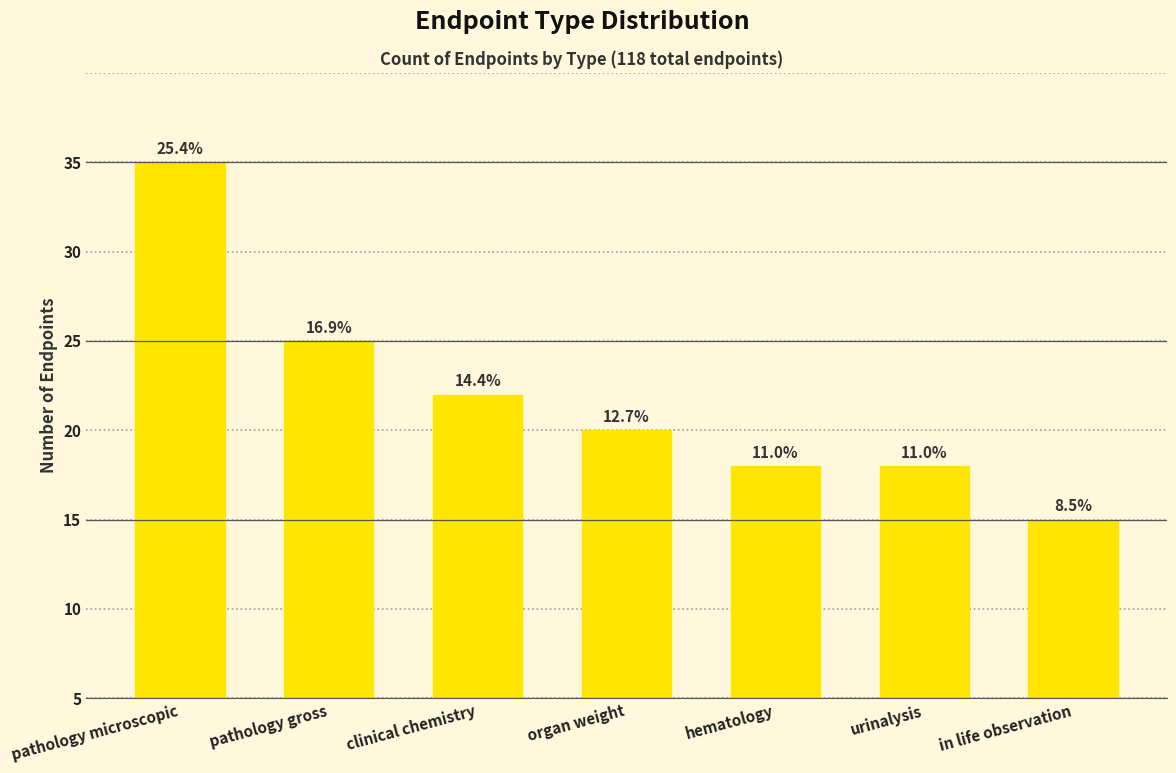

Reading left to right, extract all data points from this chart.

pathology microscopic=30	pathology gross=20	clinical chemistry=17	organ weight=15	hematology=13	urinalysis=13	in life observation=10